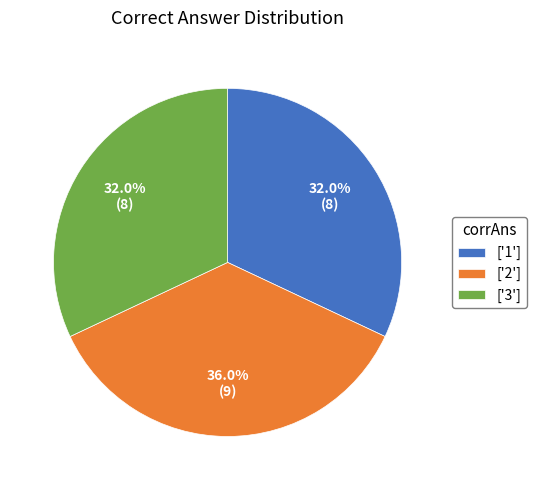

Is there any slice that represents more than half of the pie?

No